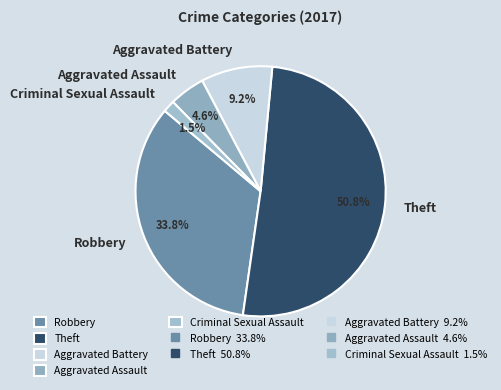

Is it true that Criminal Sexual Assault is 8% of the pie?

False